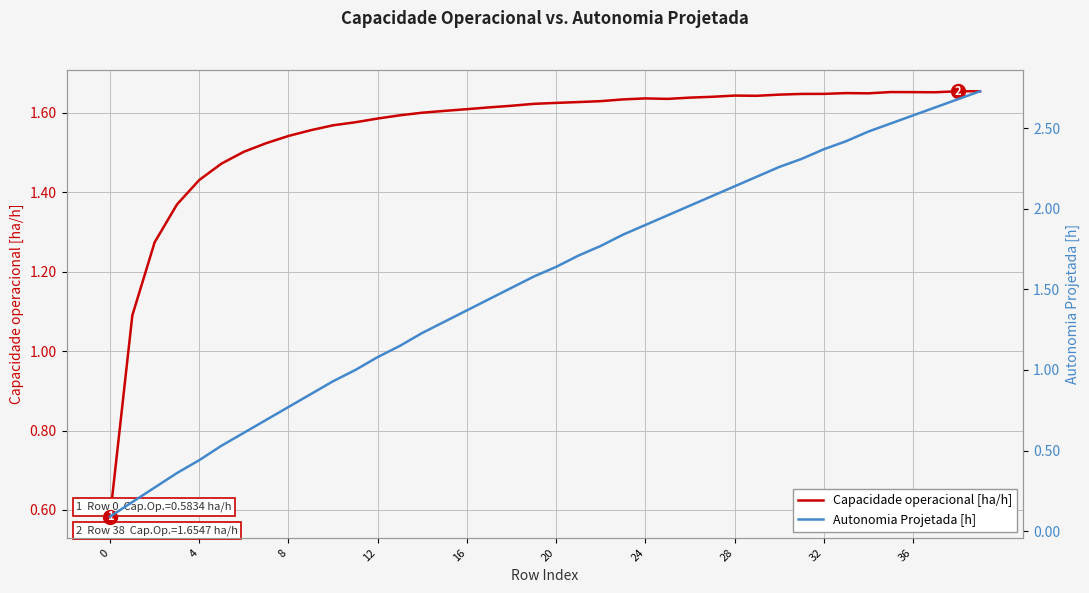

Is it true that Capacidade operacional [ha/h] equals 1.6 at 12?

True